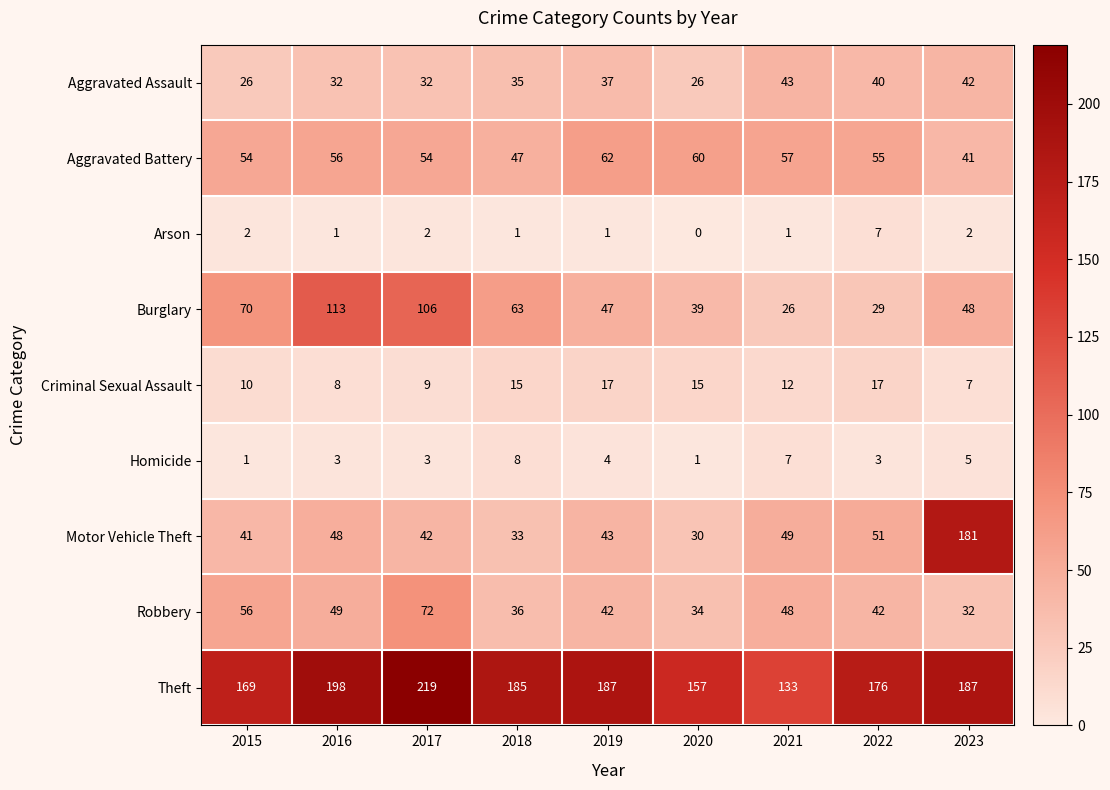

What is the sum of the Aggravated Assault values at 2021 and 2016?

75